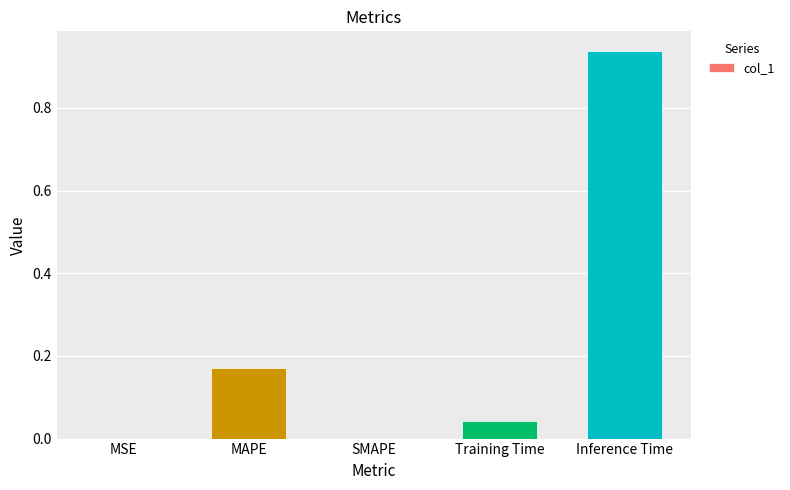

What is the sum of all values?

1.2